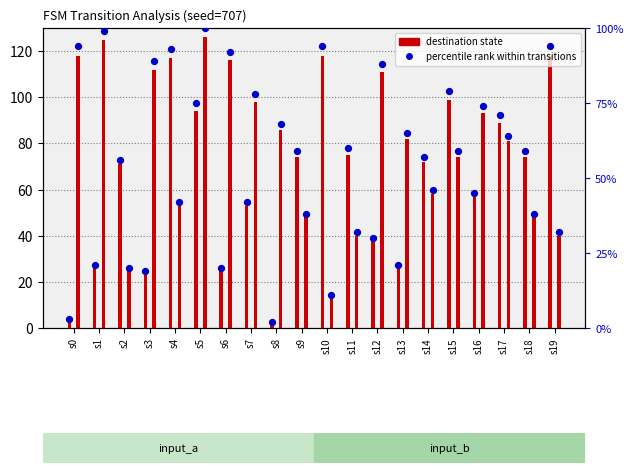

Which series contains the highest Y value?

percentile rank (b)